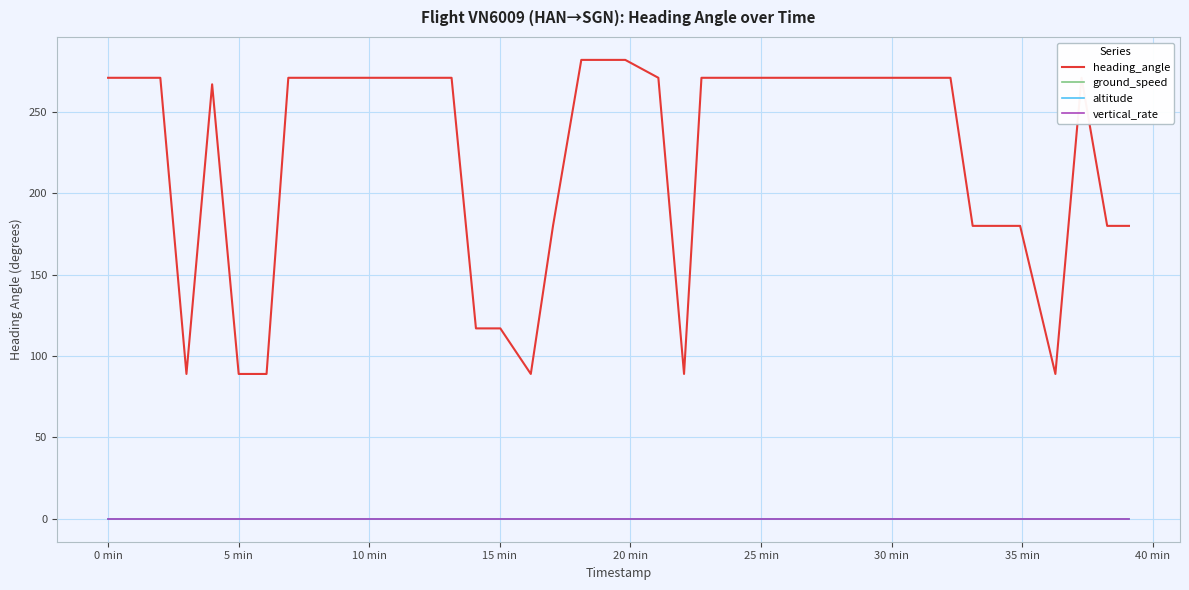

Does the chart have visible grid lines?

Yes